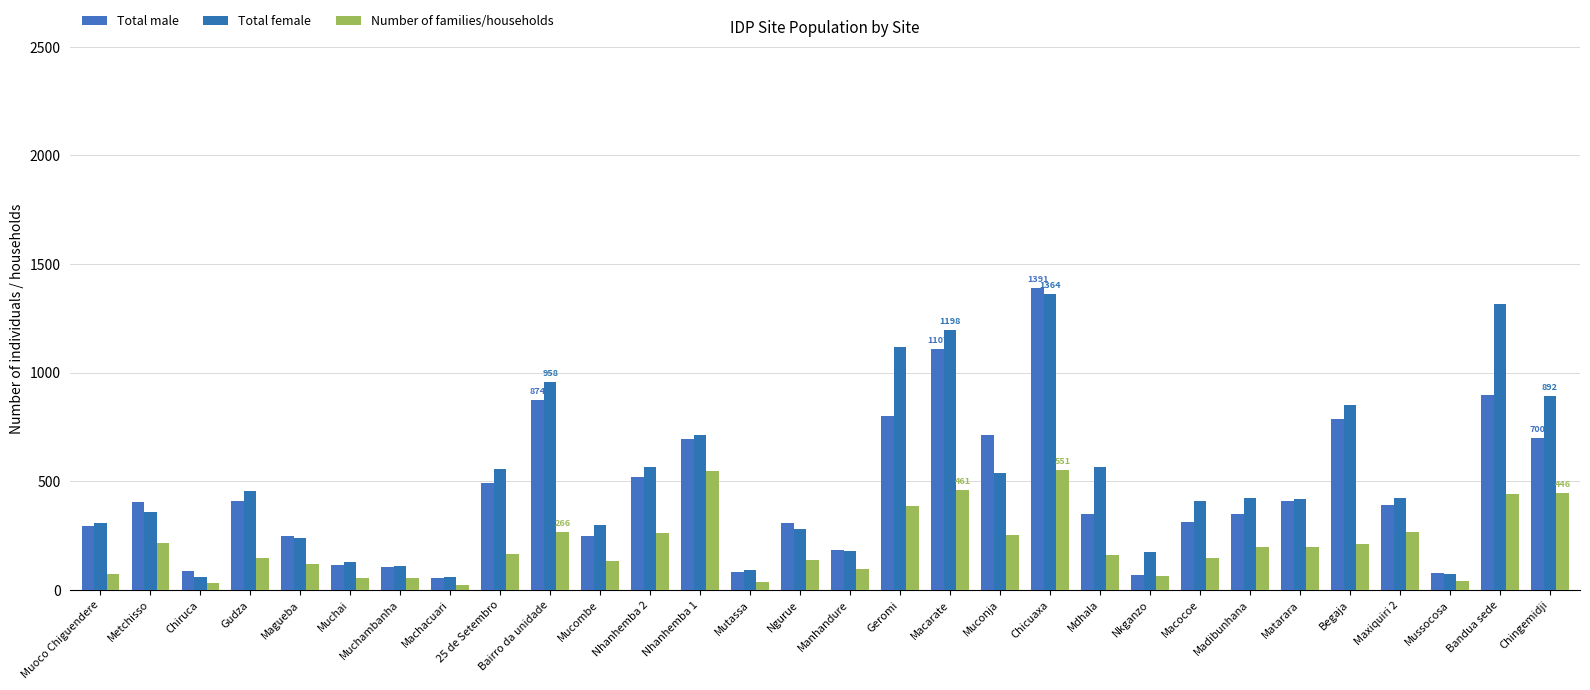

What is the value of the Number of families/households bar at the 9th from the left?

163